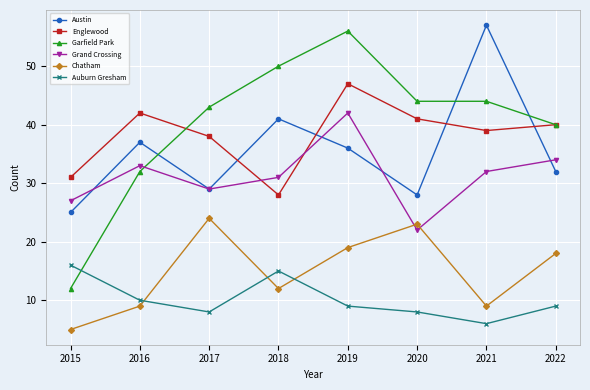

Which series has the largest range (max minus min)?

Garfield Park